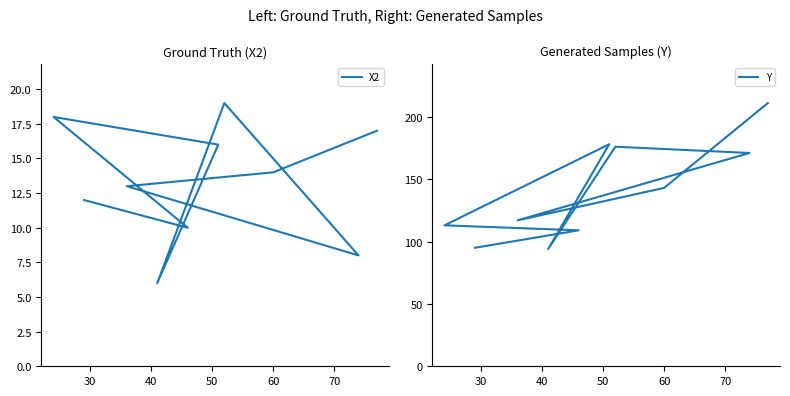

Does the chart have visible grid lines?

No